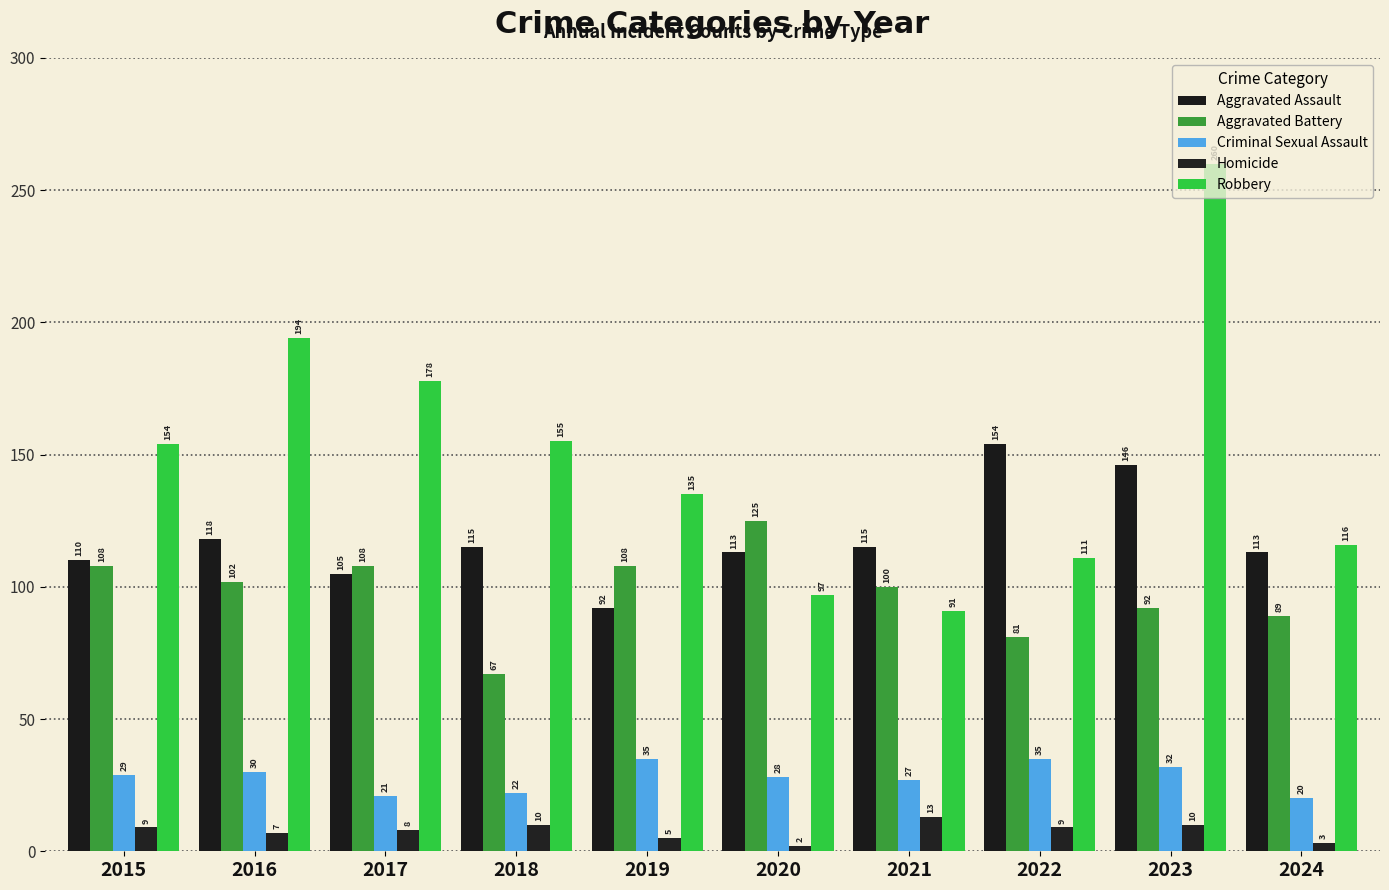

The value of Aggravated Assault at 2022 is 31. True or false?

False